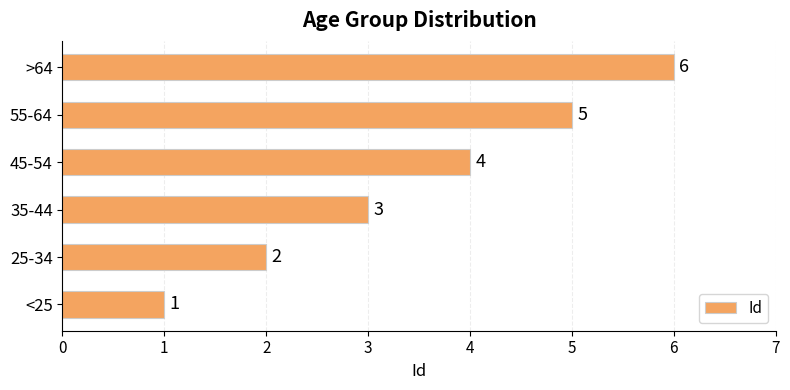

True or false: the data shows 10 at >64.

False